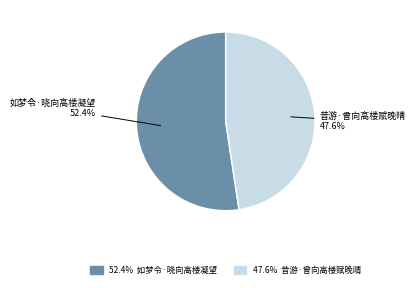

To the nearest percent, what is the combined percentage of 昔游·曾向高楼赋晚晴 and 如梦令·晓向高楼凝望?

100%